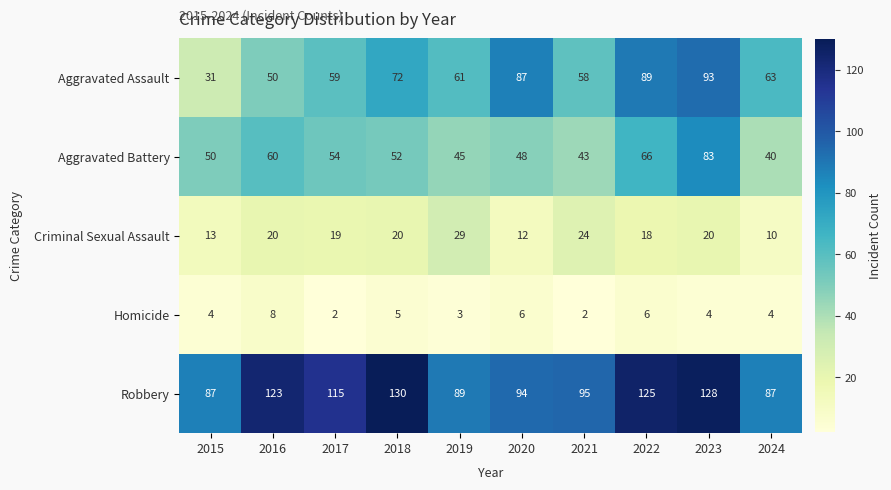

The Homicide series shows 4 at 2024. True or false?

True